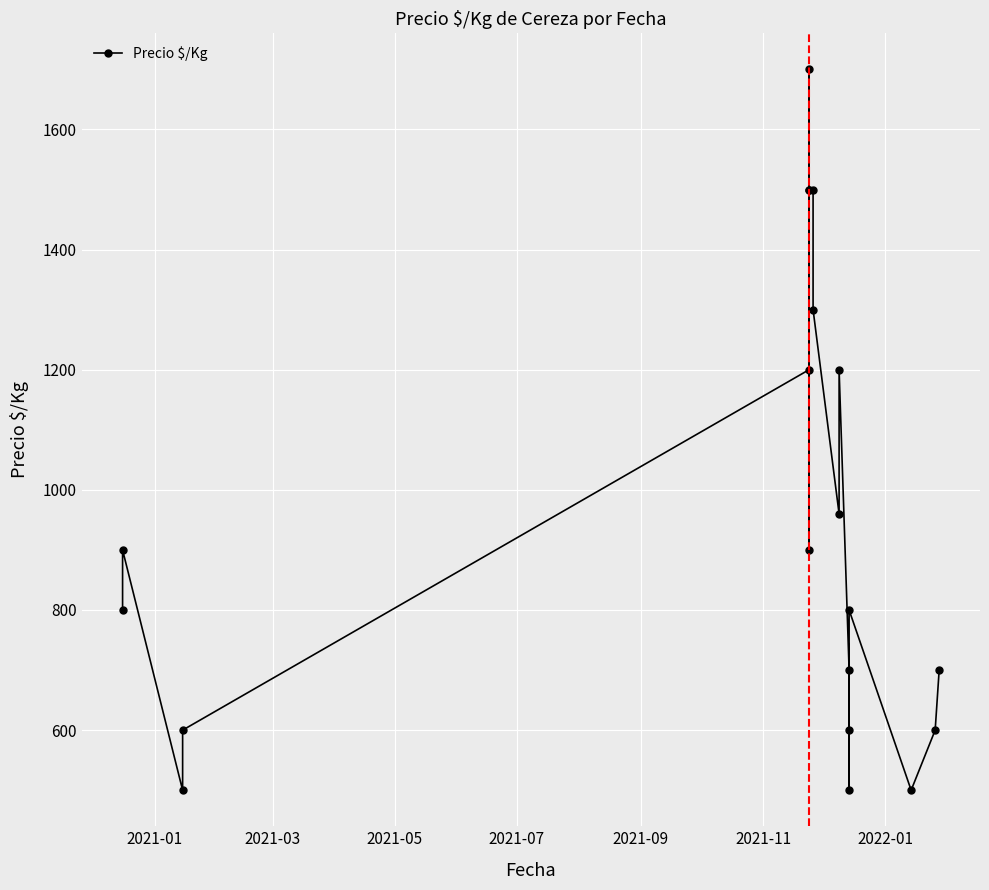

How many data points are less than 900?

10